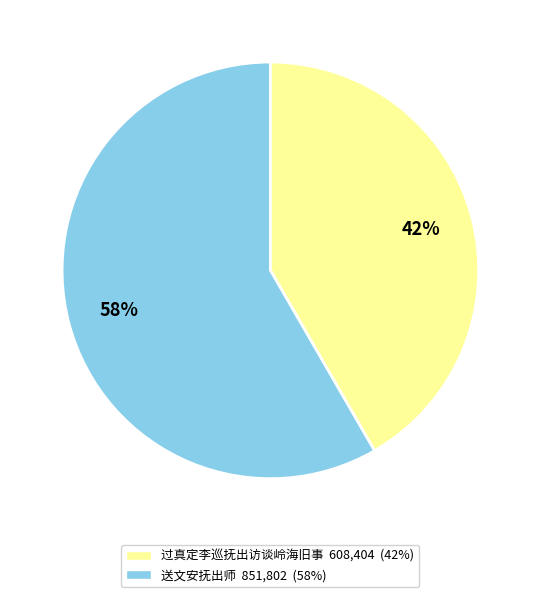

Between 过真定李巡抚出访谈岭海旧事 and 送文安抚出师, which is larger?

送文安抚出师